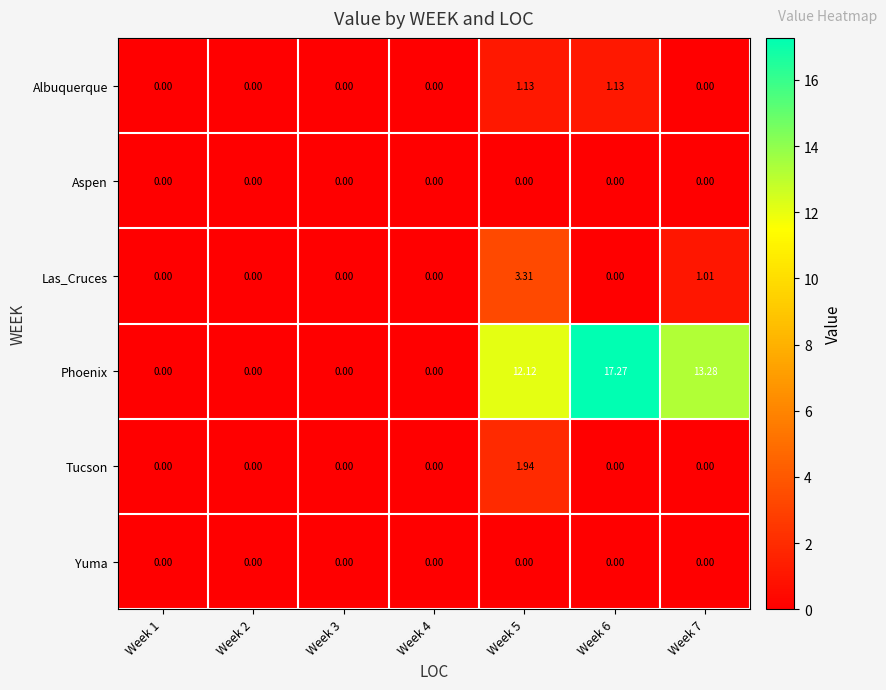

At how many categories does at least one series exceed 16?

1